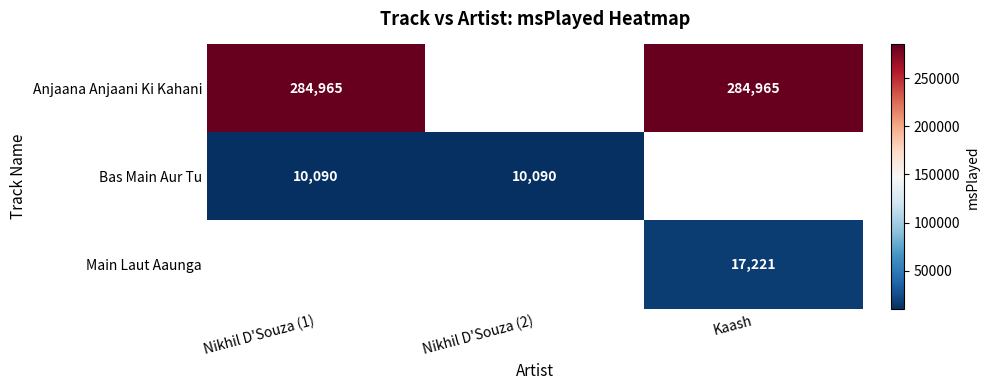

The value of Anjaana Anjaani Ki Kahani at Nikhil D'Souza (1) is 284965. True or false?

True